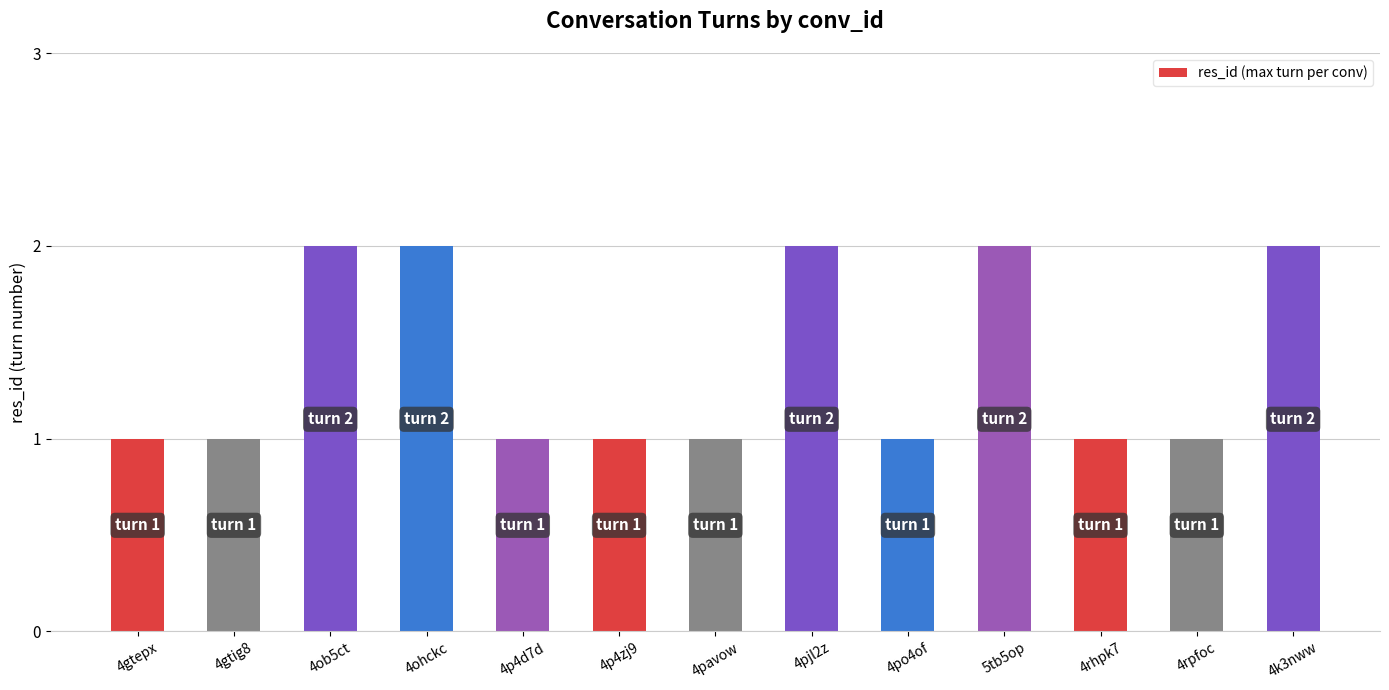

What is the difference between the second highest and minimum values?

1